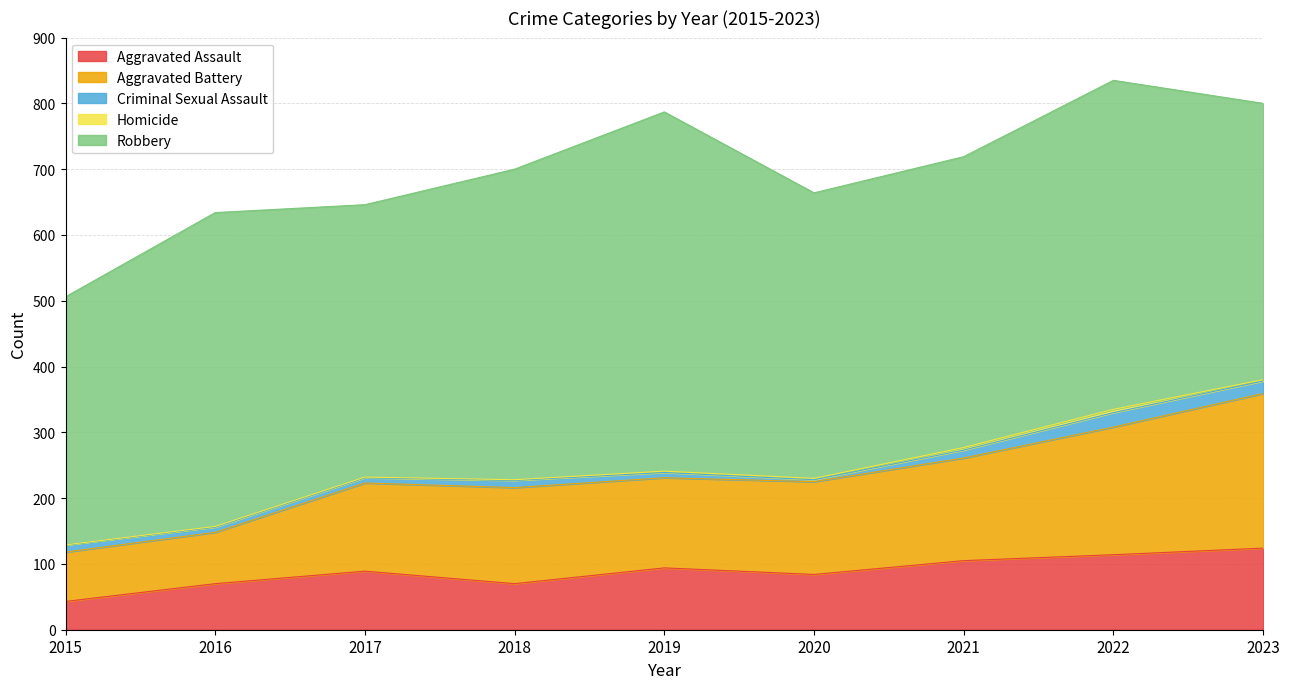

Between 2017 and 2019, which series saw the biggest shift?

Robbery